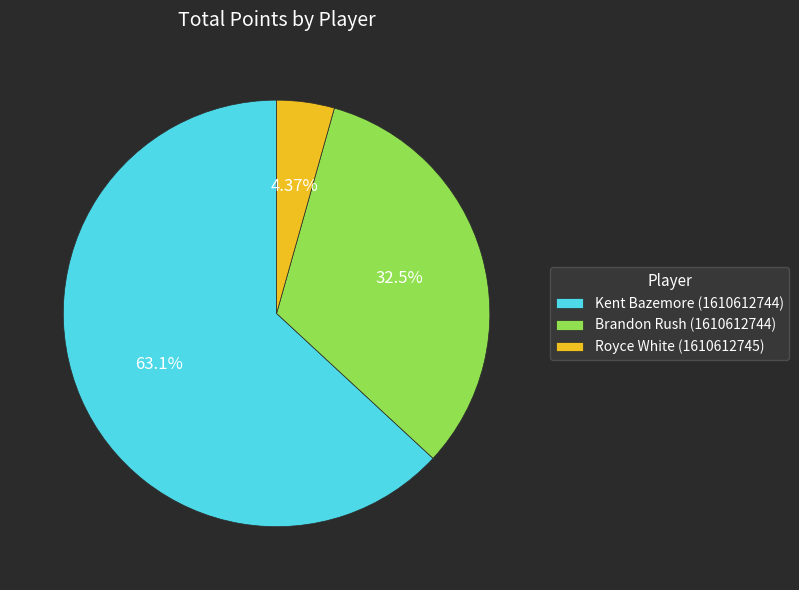

To the nearest percent, what portion does Kent Bazemore (1610612744) represent?

63%